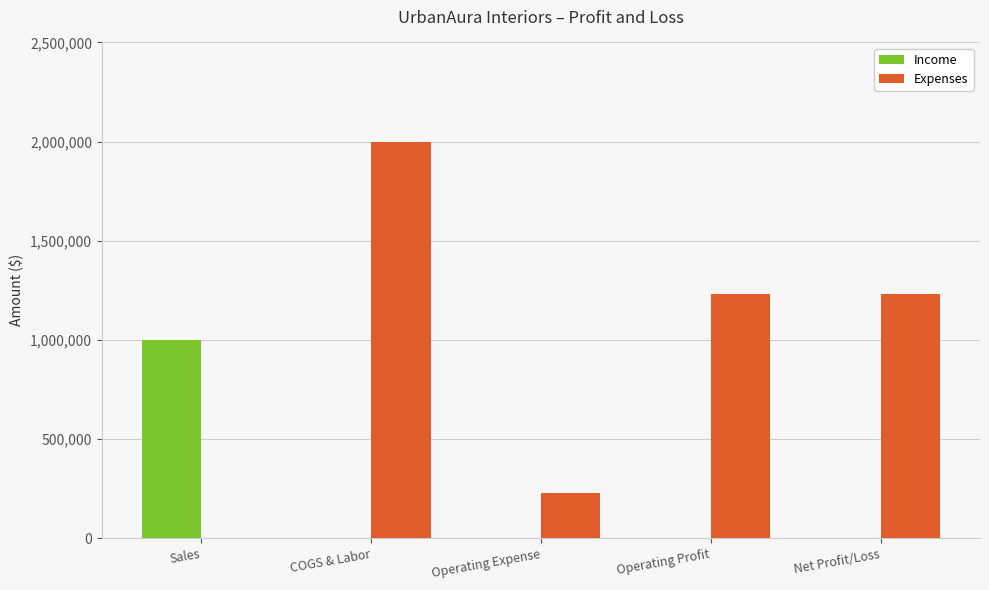

At which category is the sum across all series the highest?

COGS & Labor